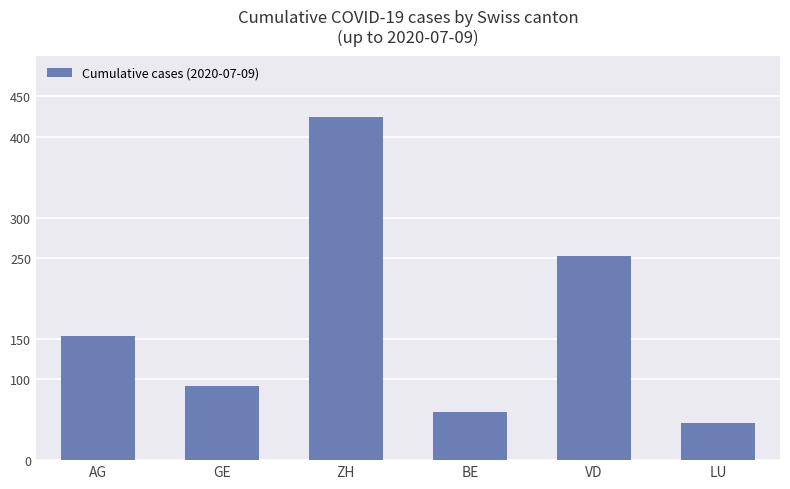

Does the chart contain stacked bars?

No